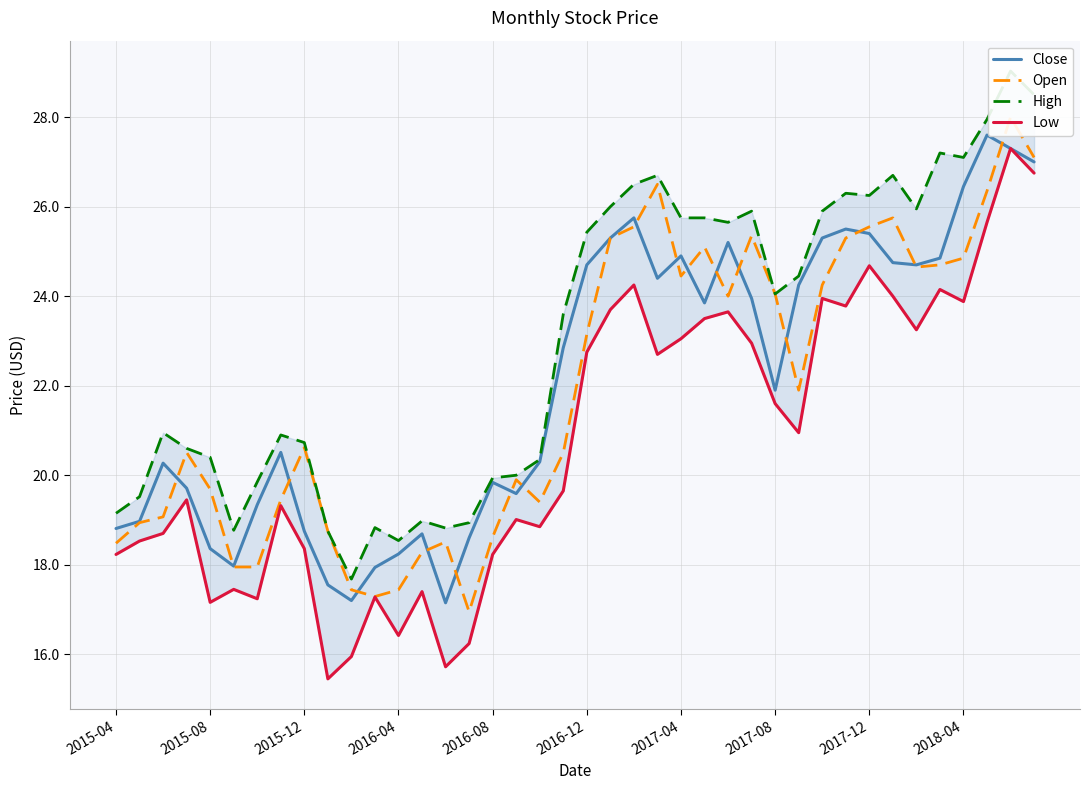

Reading left to right, list all the values displayed in this chart.

Close: 18.8	19.0	20.3	19.7	18.4	18.0	19.3	20.5	18.8	17.5	17.2	17.9	18.2	18.7	17.1	18.6	19.8	19.6	20.3	22.9	24.7	25.3	25.8	24.4	24.9	23.9	25.2	24.0	21.9	24.2	25.3	25.5	25.4	24.8	24.7	24.9	26.5	27.6	27.3	27.0
Open: 18.5	18.9	19.1	20.5	19.7	18.0	18.0	19.5	20.6	18.8	17.4	17.3	17.4	18.3	18.5	17.0	18.6	19.9	19.4	20.5	23.1	25.3	25.5	26.5	24.5	25.1	24.0	25.4	24.0	21.9	24.2	25.3	25.5	25.8	24.6	24.7	24.9	26.4	28.0	27.1
High: 19.1	19.5	21.0	20.6	20.4	18.8	19.9	20.9	20.7	18.8	17.7	18.8	18.5	19.0	18.8	18.9	19.9	20.0	20.4	23.6	25.4	26.0	26.5	26.7	25.8	25.8	25.6	25.9	24.0	24.5	25.9	26.3	26.2	26.7	26.0	27.2	27.1	28.0	29.0	28.5
Low: 18.2	18.5	18.7	19.5	17.2	17.5	17.2	19.3	18.4	15.4	15.9	17.3	16.4	17.4	15.7	16.2	18.2	19.0	18.9	19.6	22.8	23.7	24.2	22.7	23.0	23.5	23.6	23.0	21.6	21.0	24.0	23.8	24.7	24.0	23.2	24.1	23.9	25.6	27.3	26.8